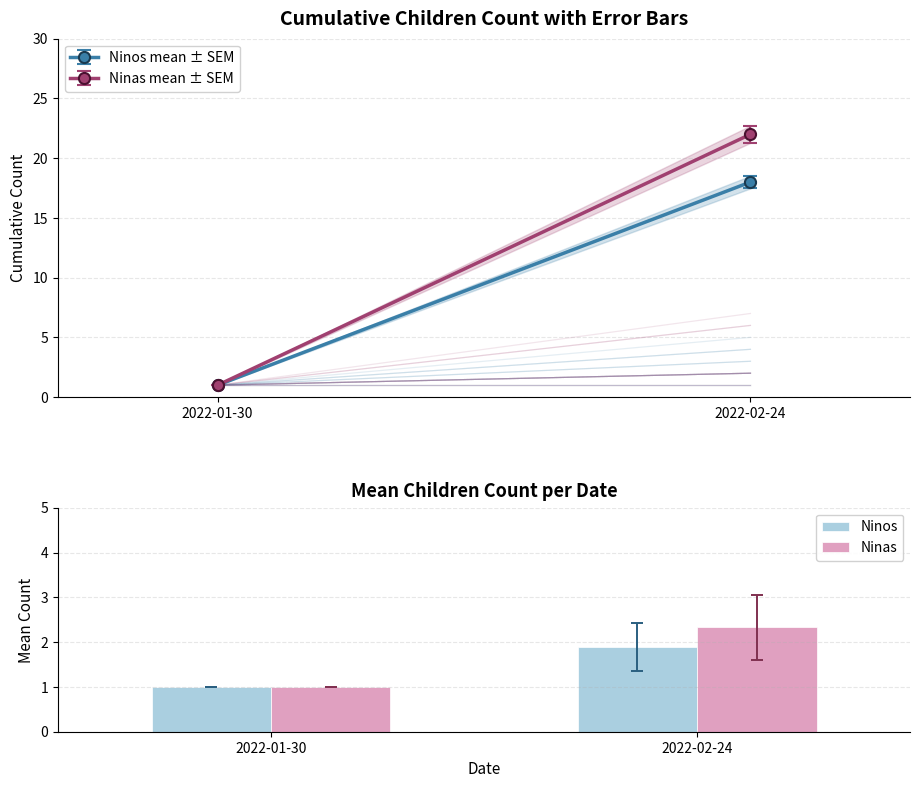

What is the smallest value displayed?

1.0